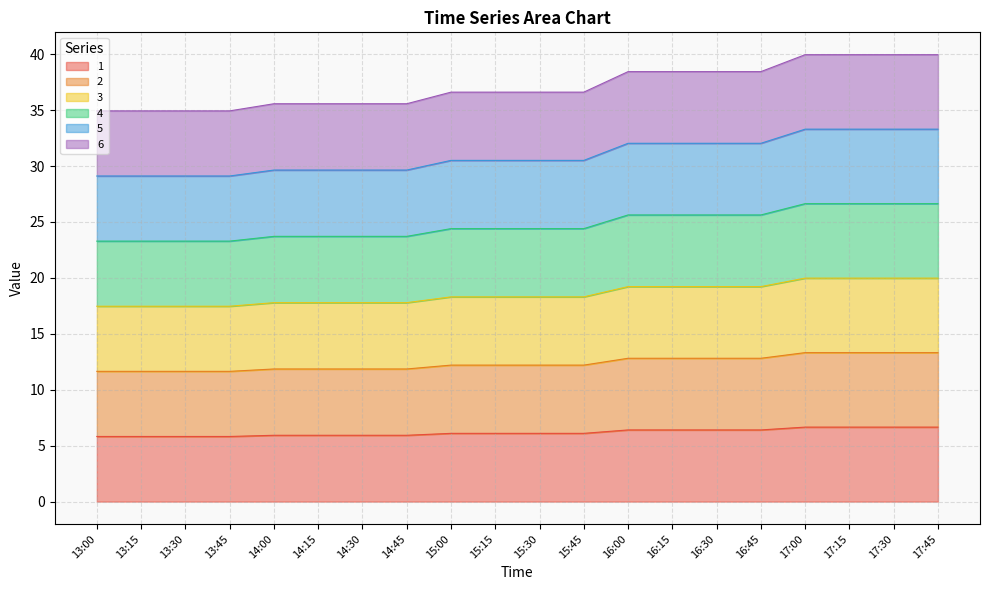

The 3 series shows 4.7 at 14:15. True or false?

False